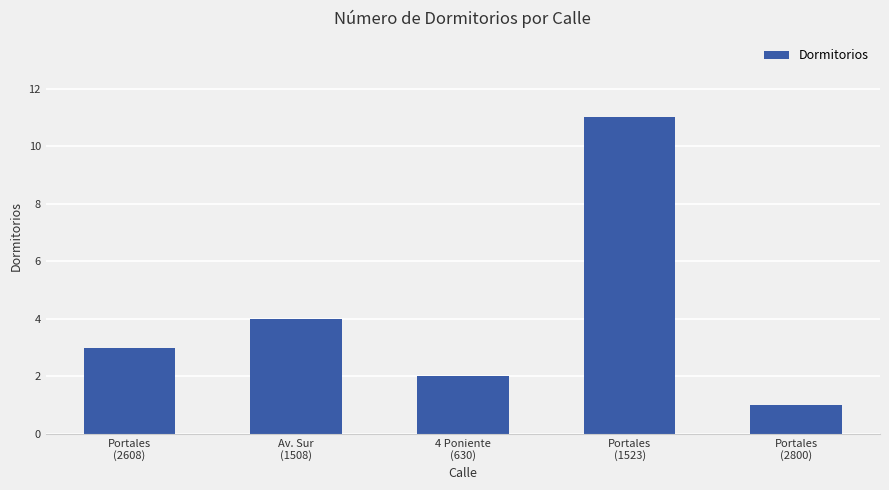

Rank the categories by value from highest to lowest.

Portales
(1523), Av. Sur
(1508), Portales
(2608), 4 Poniente
(630), Portales
(2800)